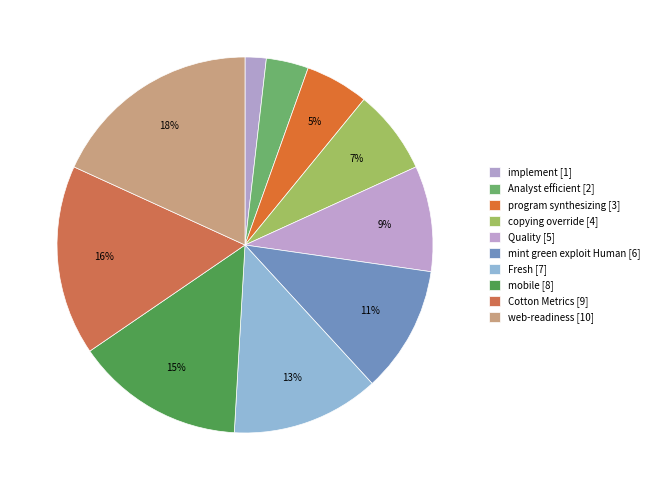

How many segments does this pie chart have?

10